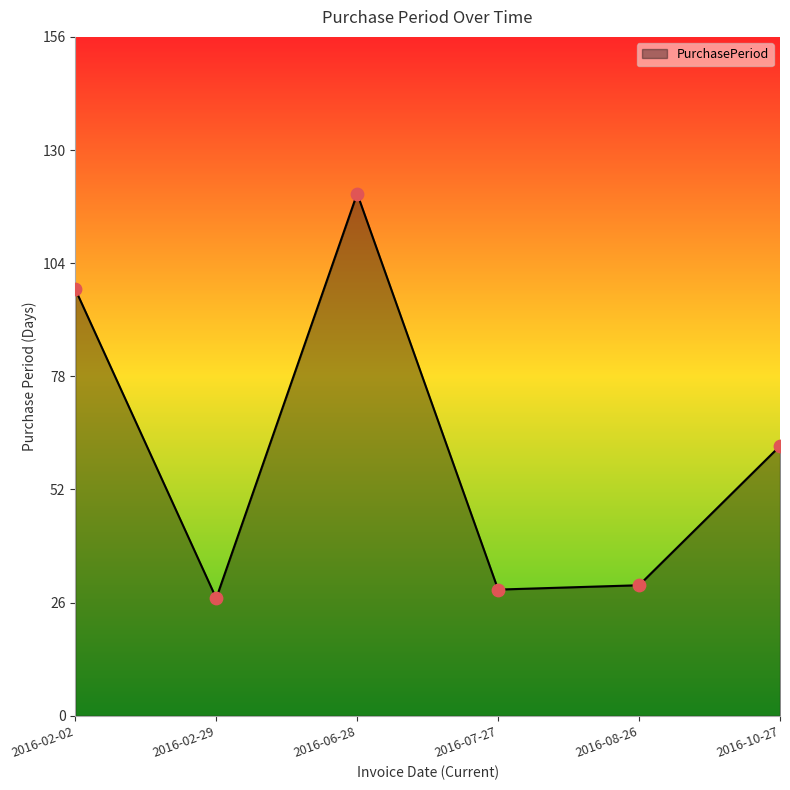

What is the change in value from 2016-02-02 to 2016-06-28?

+22